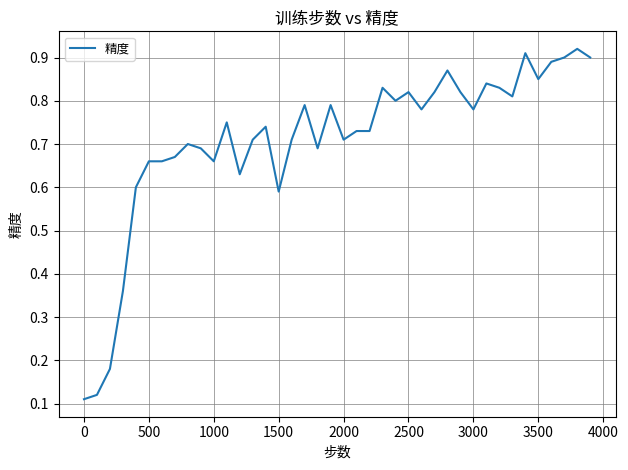

How many lines are shown in the chart?

1